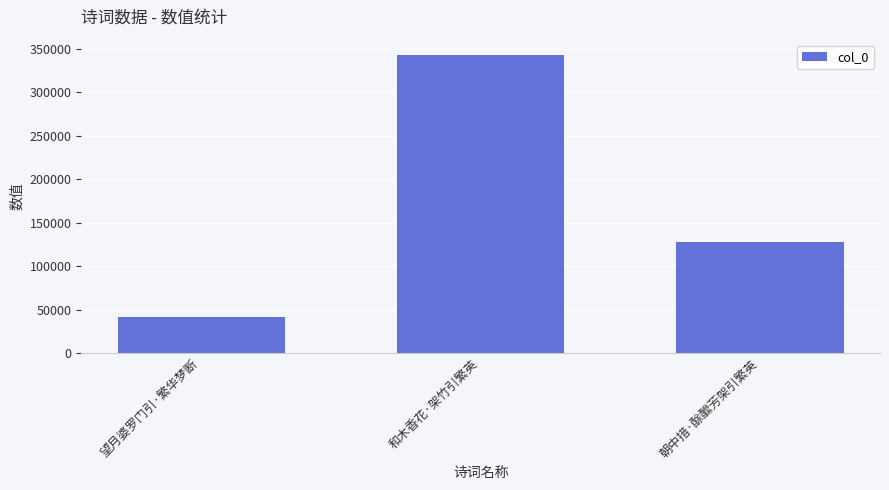

At which label is the value closest to 192723?

朝中措·酴醿芳架引繁英